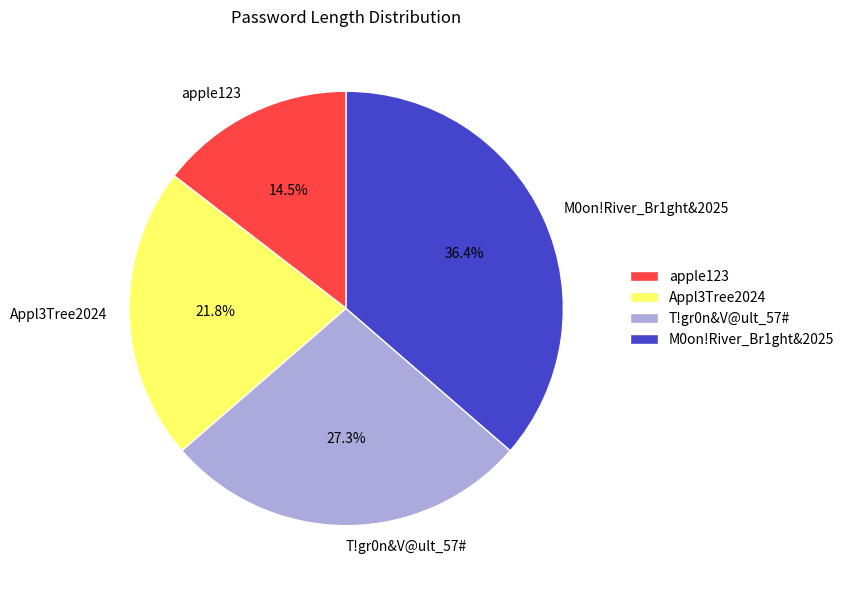

The apple123 slice represents 5% of the pie. True or false?

False